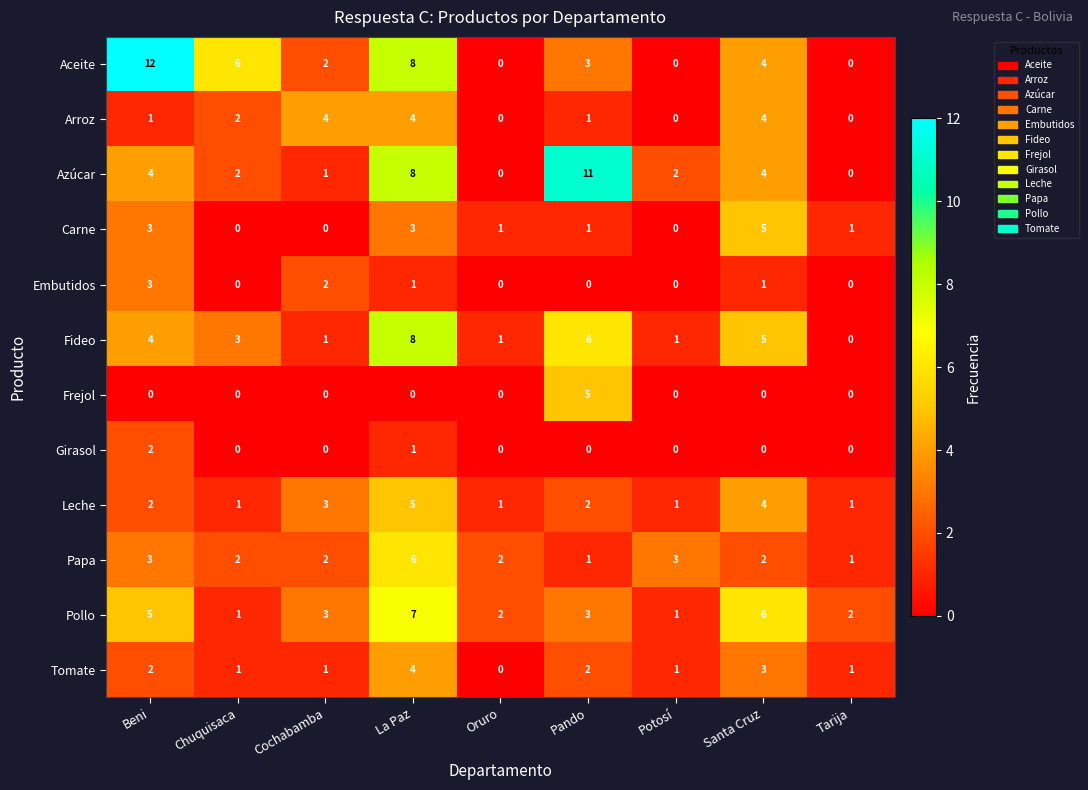

What is the total value across all series at Beni?

41